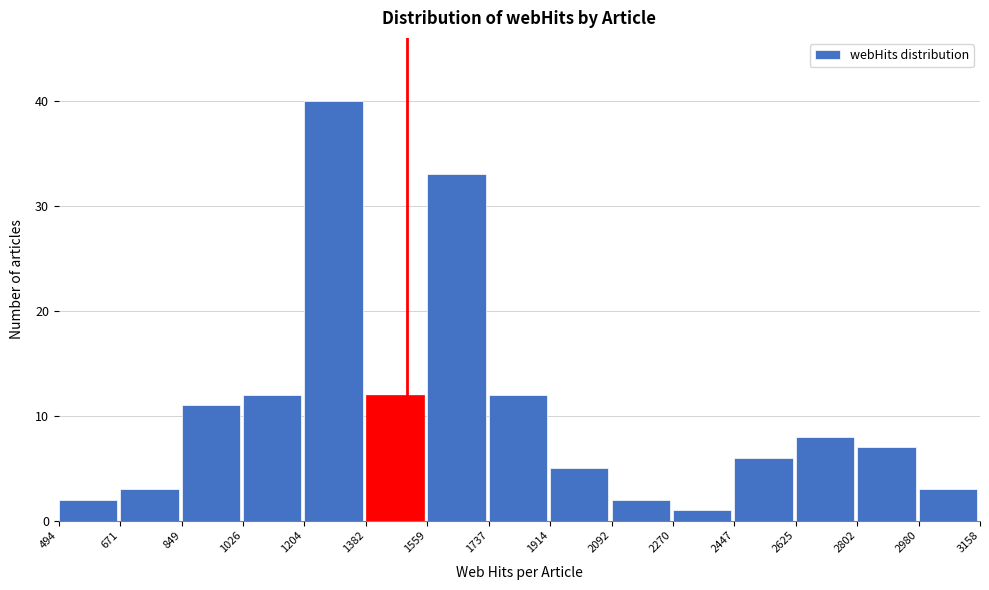

Over which range of the x-axis is the bar tallest?

1204 to 1382